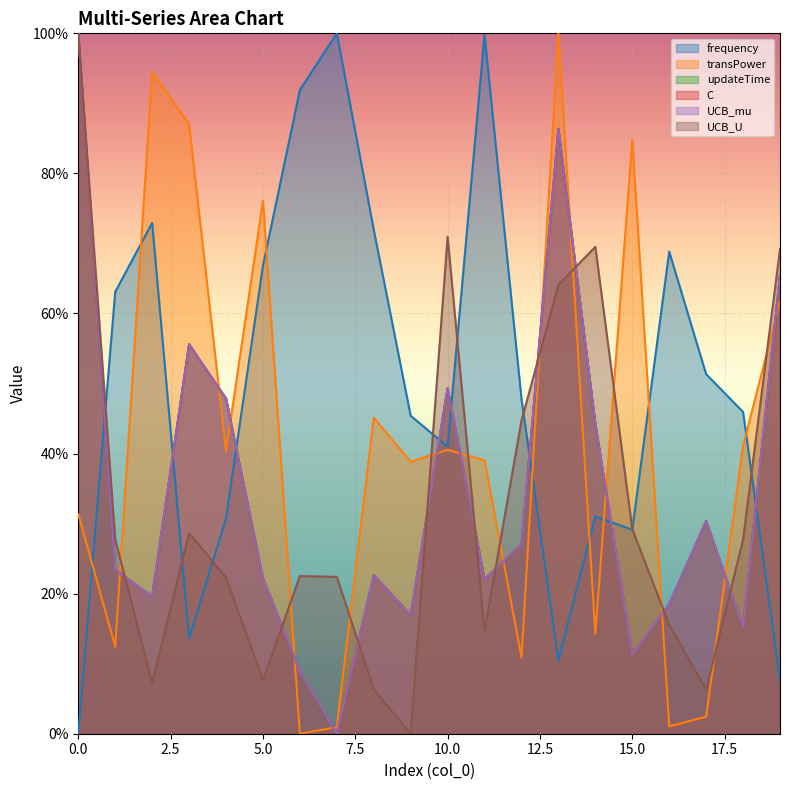

Does the chart display data point markers on the line(s)?

No